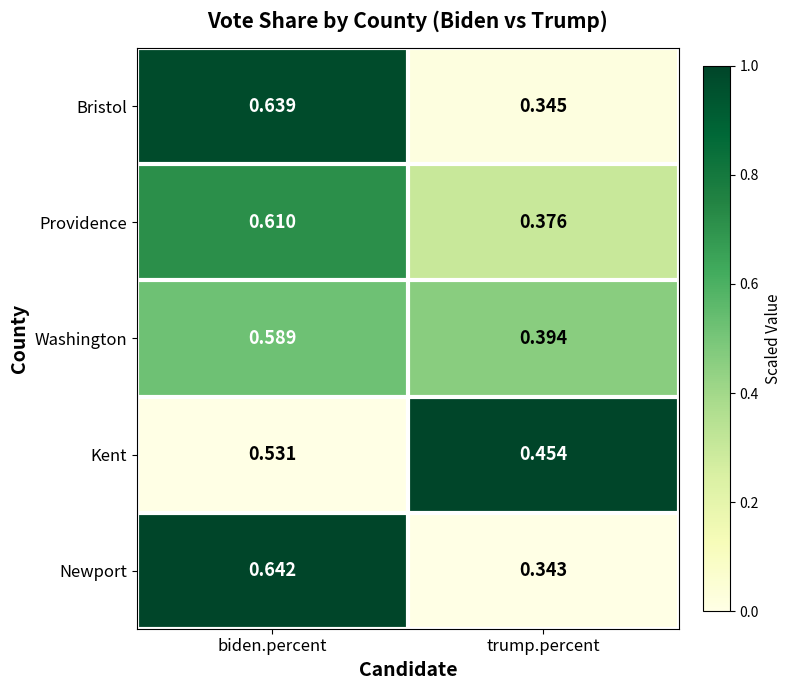

Where is Newport nearest to the value 0?

trump.percent